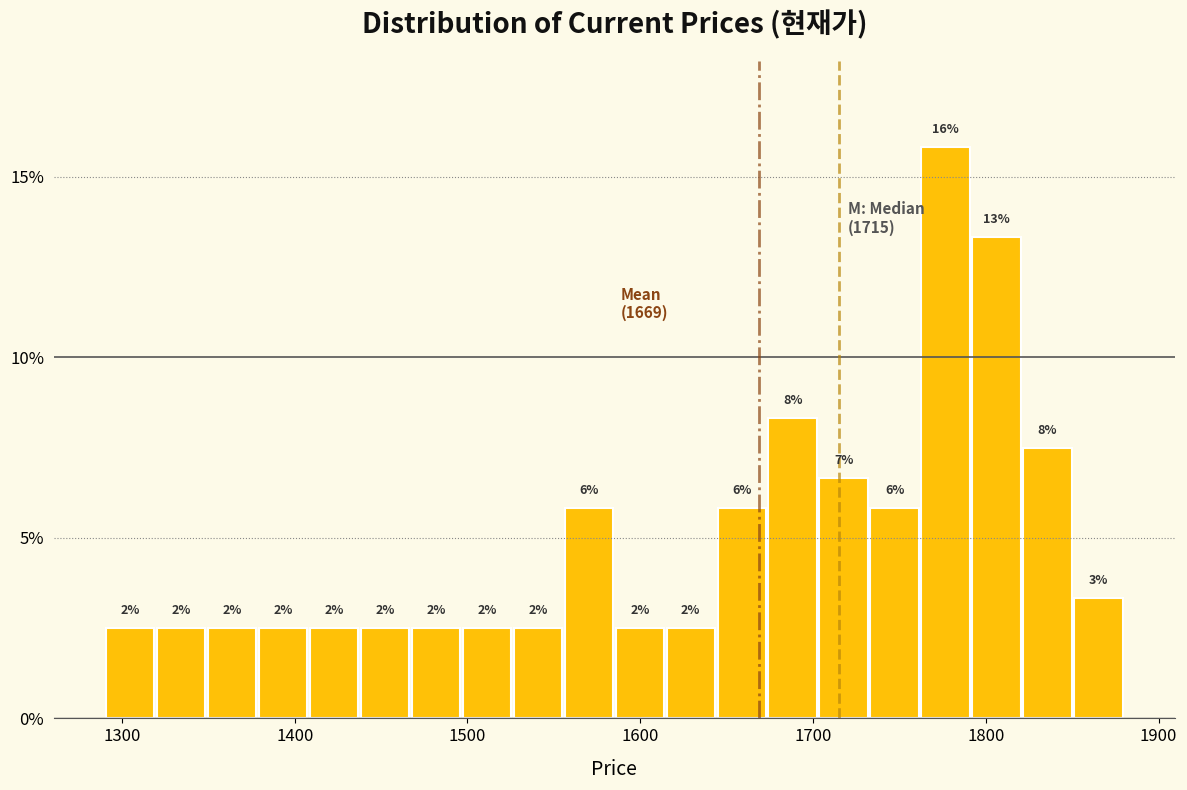

Read against the x-axis, roughly where is the centre of the tallest bar?

1780